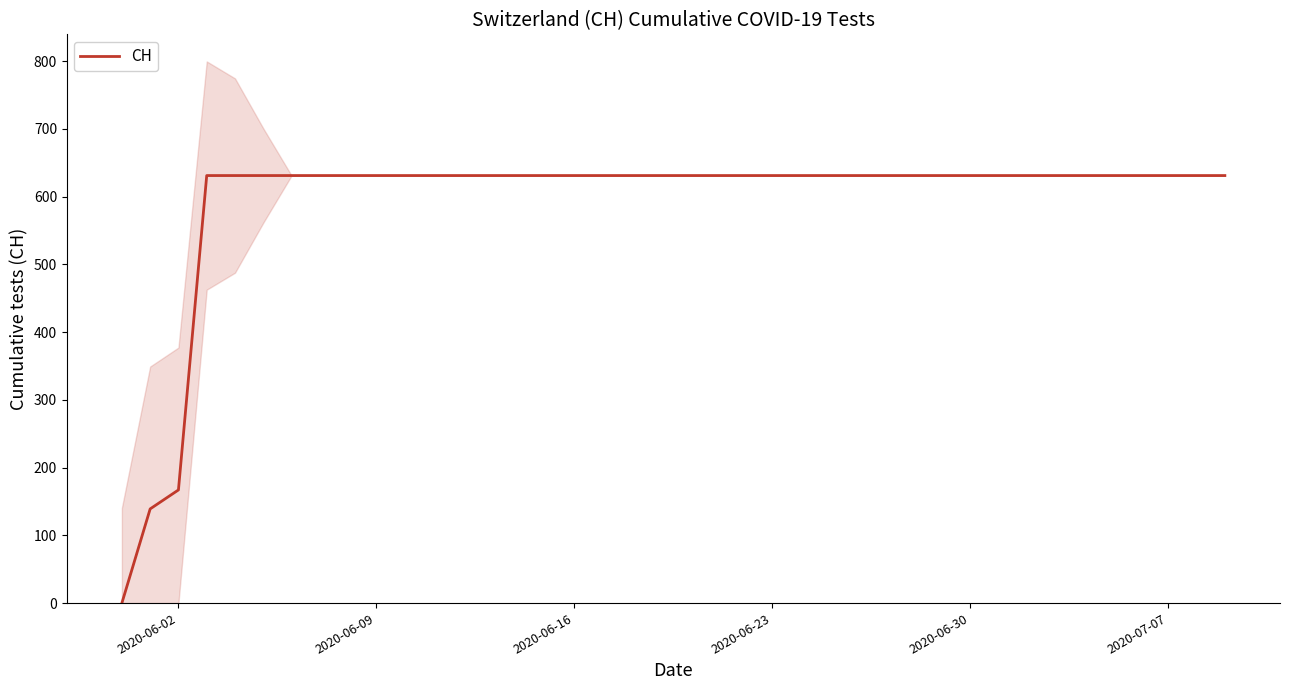

How many lines are shown in the chart?

1